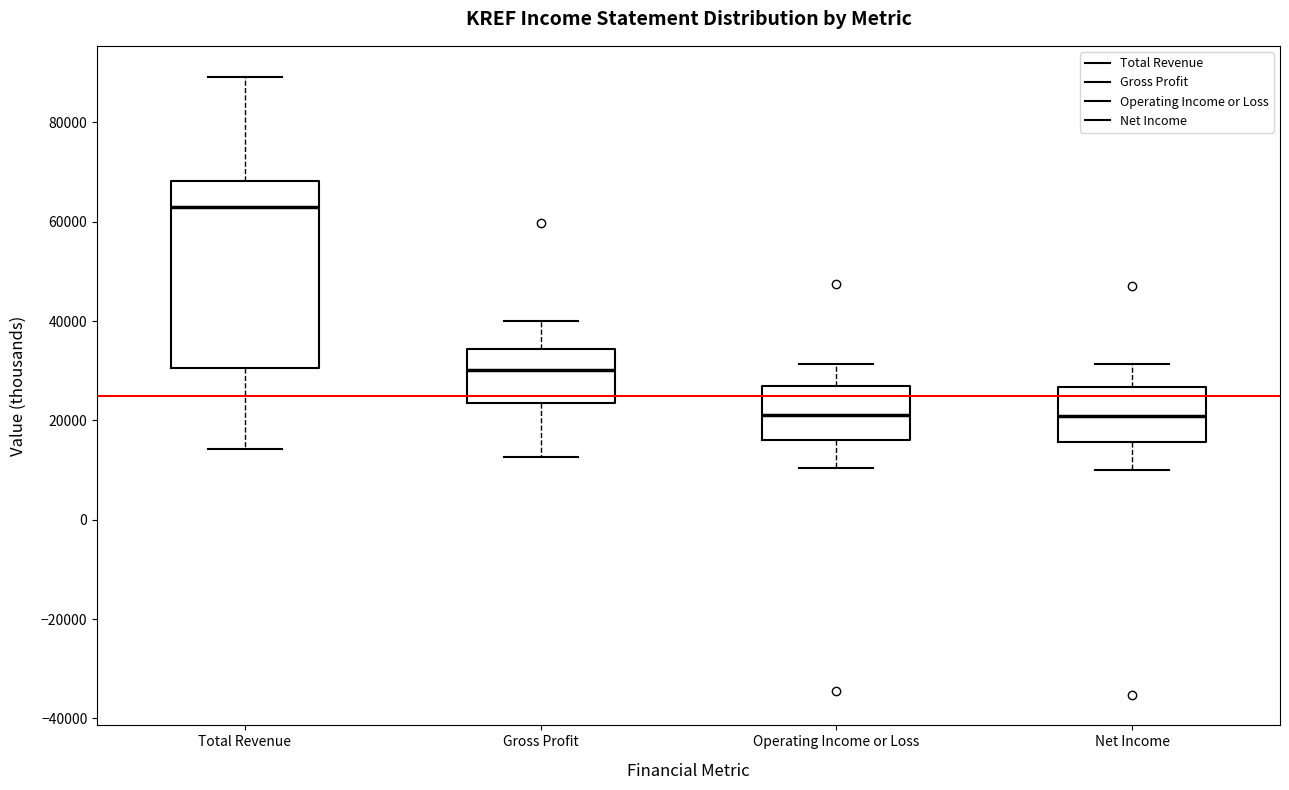

Comparing the boxes themselves (not the whiskers), which one is the tallest?

Total Revenue